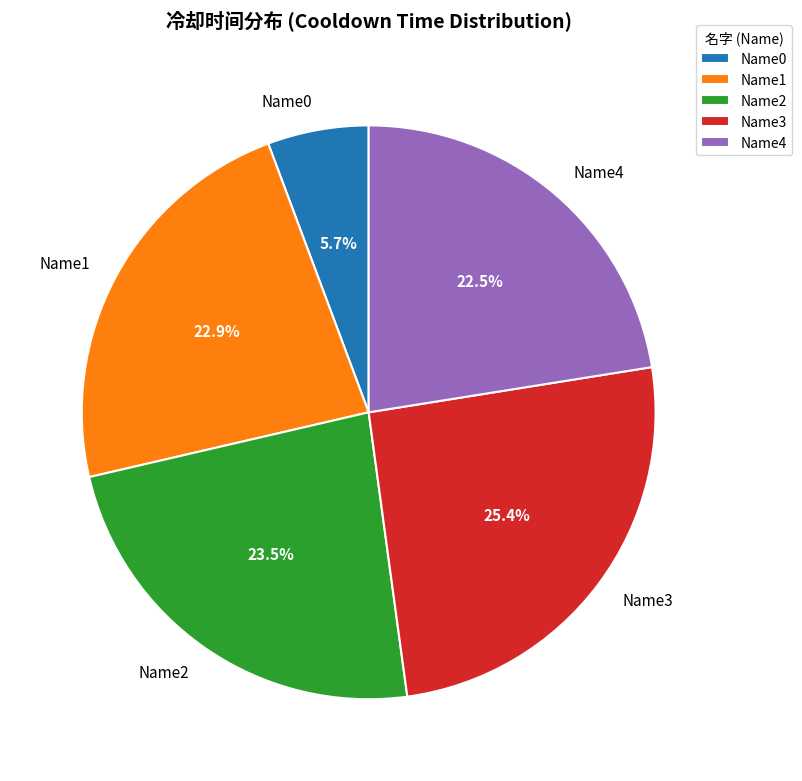

To the nearest percent, what percentage of the pie is Name1?

23%